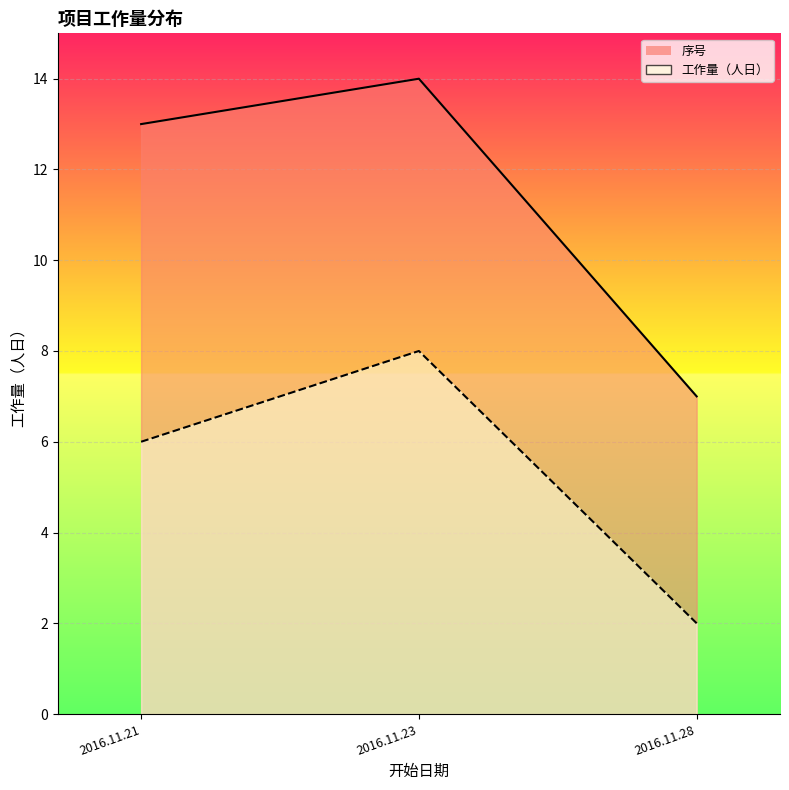

How many lines are shown in the chart?

2